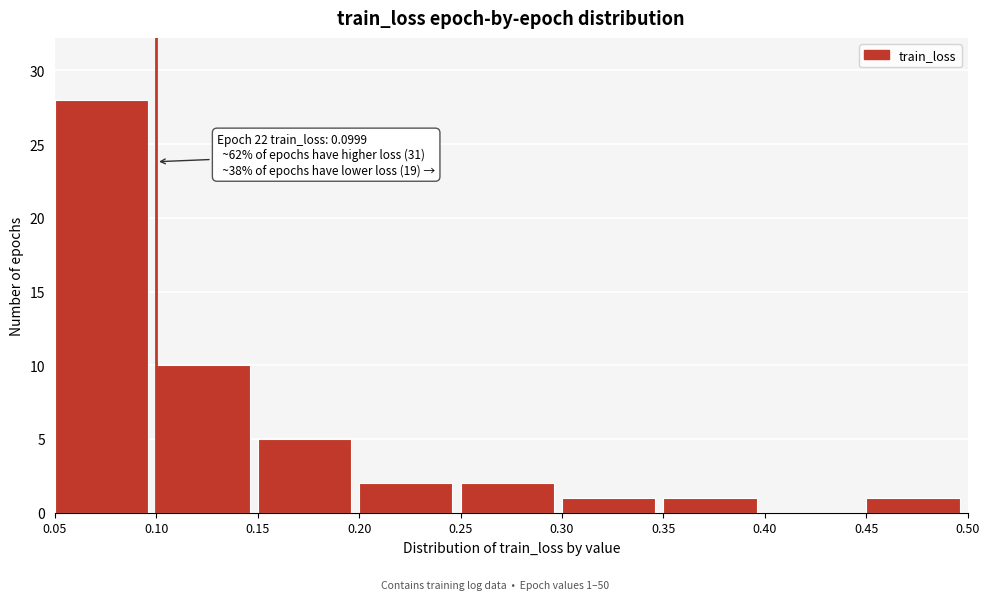

Over which range of the x-axis is the bar tallest?

0.05 to 0.10